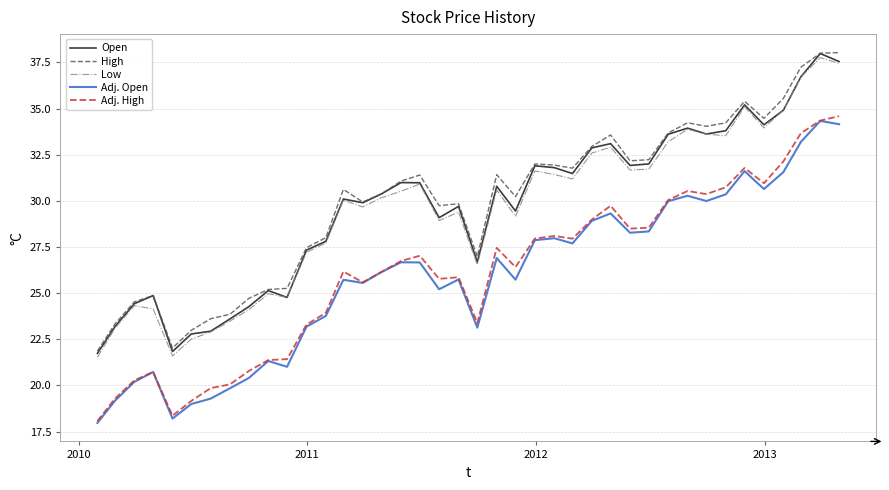

What is the smallest value displayed?

18.0